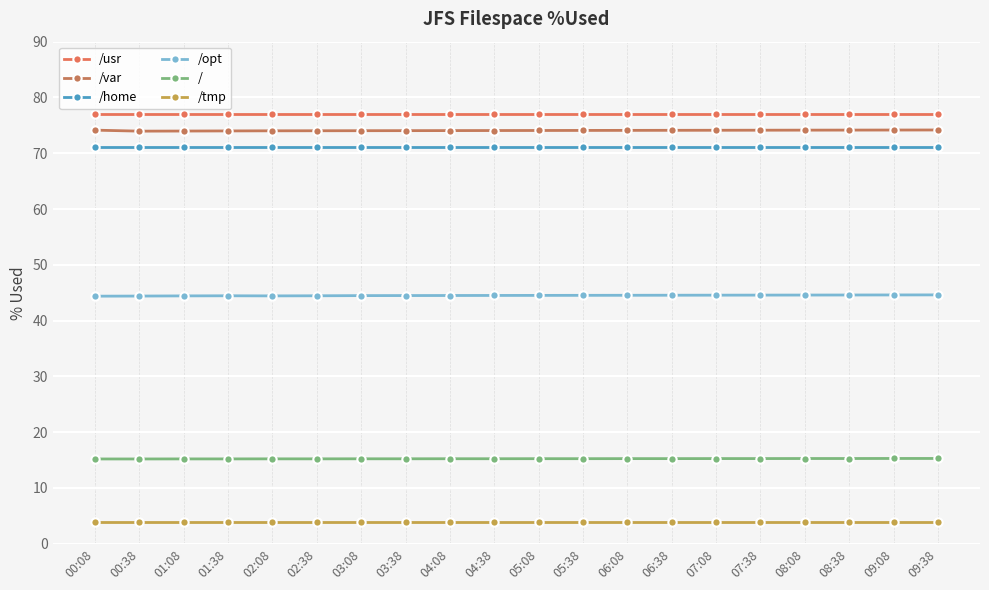

What is the maximum value for /usr?

77.0